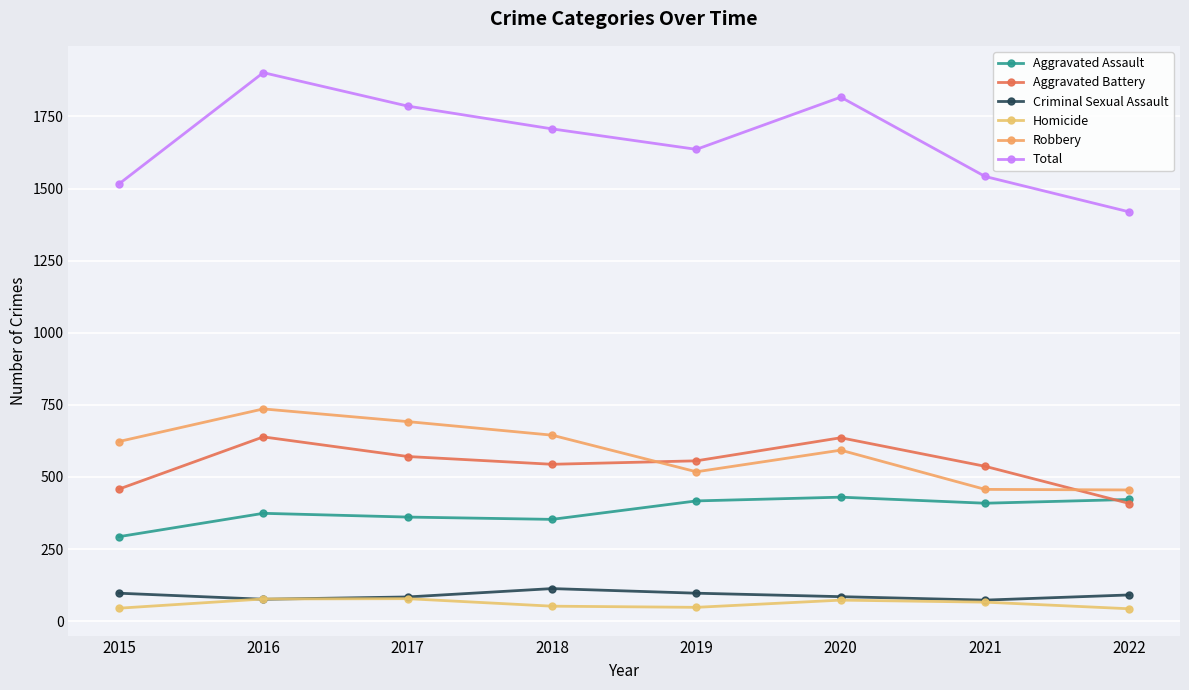

At which category does Aggravated Battery reach its first local peak?

2016